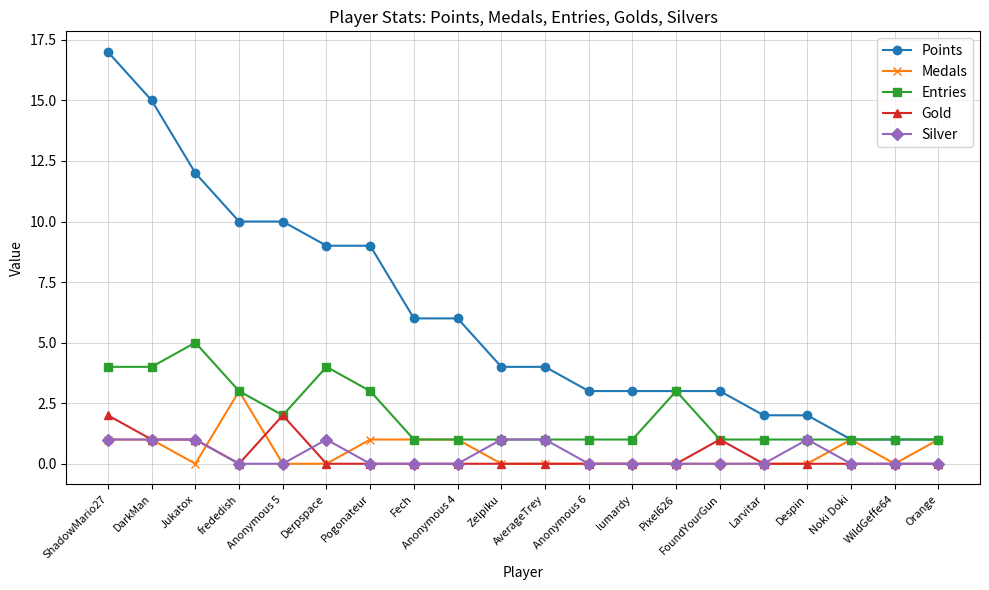

Reading left to right, what are all the values shown in this chart?

Points: ShadowMario27=17	DarkMan=15	Jukatox=12	frededish=10	Anonymous 5=10	Derpspace=9	Pogonateur=9	Fech=6	Anonymous 4=6	Zelpiku=4	AverageTrey=4	Anonymous 6=3	lumardy=3	Pixel626=3	FoundYourGun=3	Larvitar=2	Despin=2	Noki Doki=1	WildGeffe64=1	Orange=1
Medals: ShadowMario27=1	DarkMan=1	Jukatox=0	frededish=3	Anonymous 5=0	Derpspace=0	Pogonateur=1	Fech=1	Anonymous 4=1	Zelpiku=0	AverageTrey=0	Anonymous 6=0	lumardy=0	Pixel626=0	FoundYourGun=0	Larvitar=0	Despin=0	Noki Doki=1	WildGeffe64=0	Orange=1
Entries: ShadowMario27=4	DarkMan=4	Jukatox=5	frededish=3	Anonymous 5=2	Derpspace=4	Pogonateur=3	Fech=1	Anonymous 4=1	Zelpiku=1	AverageTrey=1	Anonymous 6=1	lumardy=1	Pixel626=3	FoundYourGun=1	Larvitar=1	Despin=1	Noki Doki=1	WildGeffe64=1	Orange=1
Gold: ShadowMario27=2	DarkMan=1	Jukatox=1	frededish=0	Anonymous 5=2	Derpspace=0	Pogonateur=0	Fech=0	Anonymous 4=0	Zelpiku=0	AverageTrey=0	Anonymous 6=0	lumardy=0	Pixel626=0	FoundYourGun=1	Larvitar=0	Despin=0	Noki Doki=0	WildGeffe64=0	Orange=0
Silver: ShadowMario27=1	DarkMan=1	Jukatox=1	frededish=0	Anonymous 5=0	Derpspace=1	Pogonateur=0	Fech=0	Anonymous 4=0	Zelpiku=1	AverageTrey=1	Anonymous 6=0	lumardy=0	Pixel626=0	FoundYourGun=0	Larvitar=0	Despin=1	Noki Doki=0	WildGeffe64=0	Orange=0